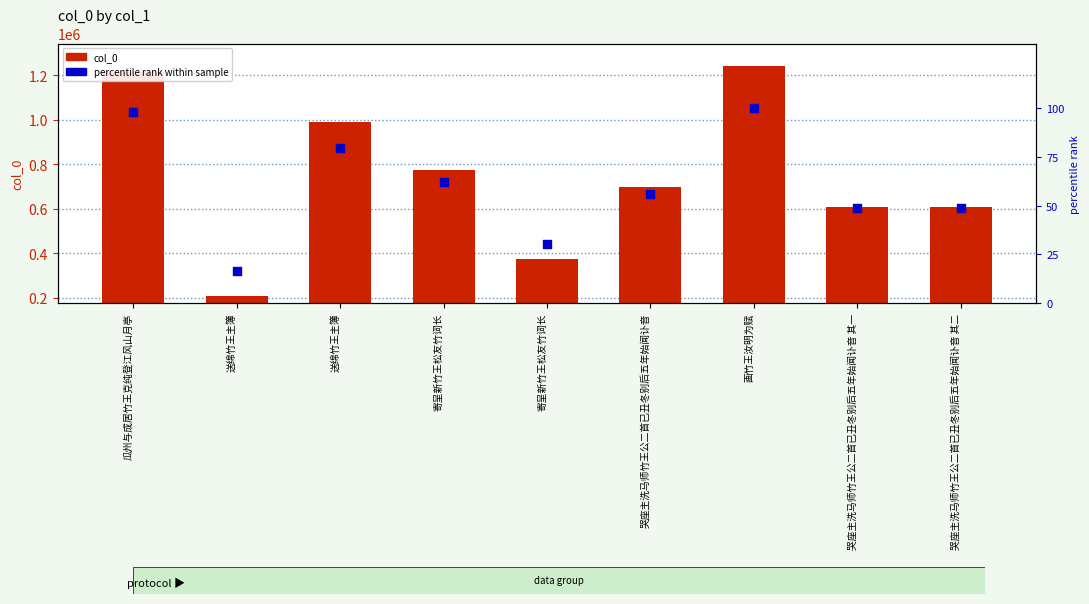

Which series has the largest total across all categories?

col_0